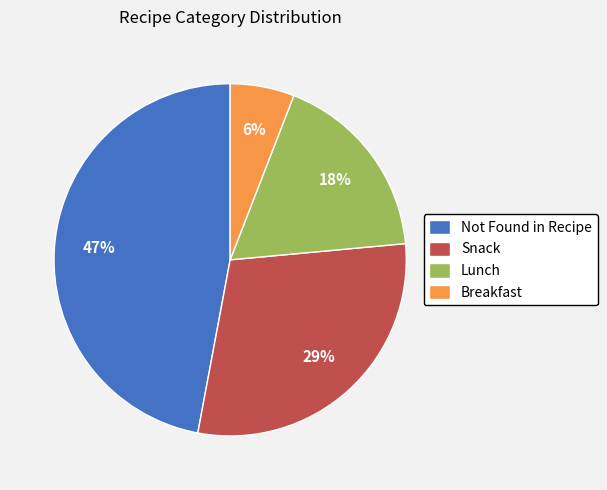

To the nearest percent, what is the difference between the largest and smallest slice percentages?

41%